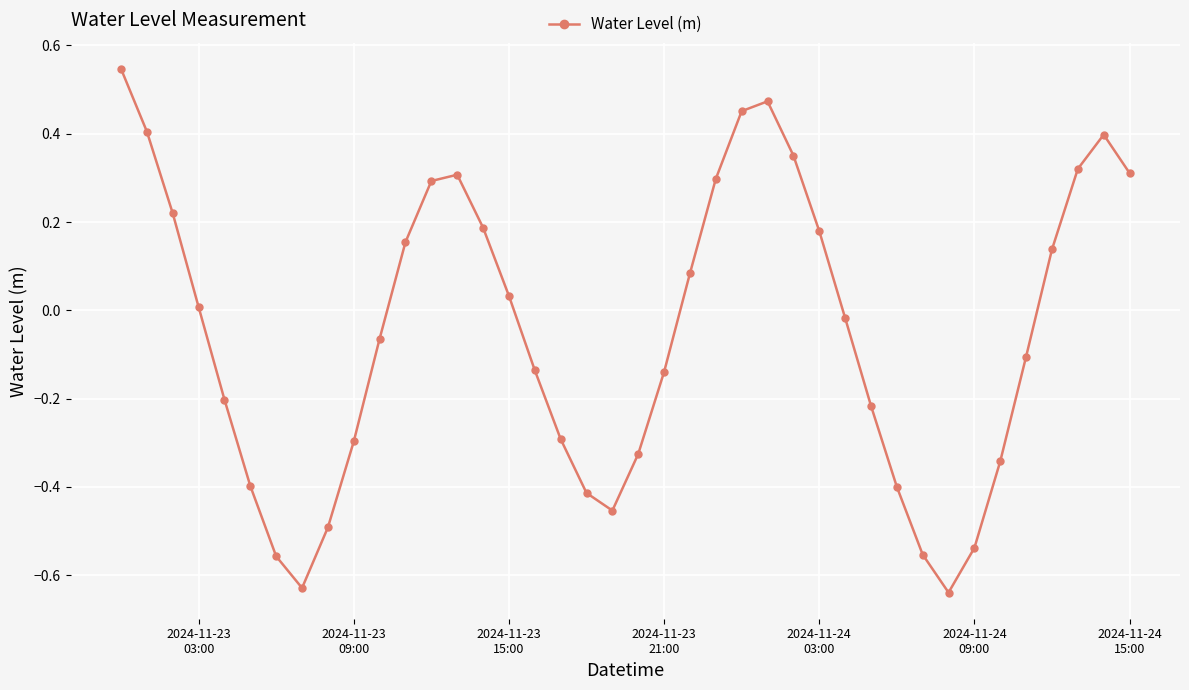

What is the sum of all values?

-2.1